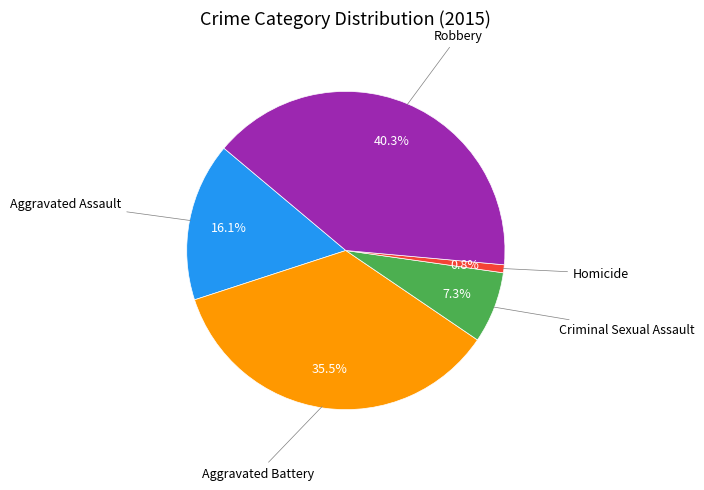

Is there a majority slice in this chart?

No